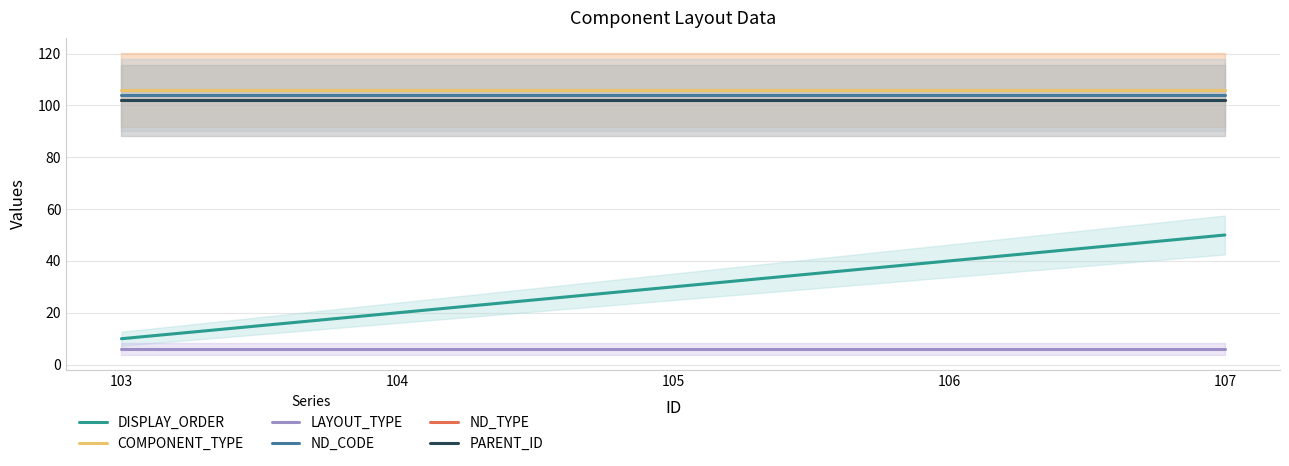

Between 105 and 106, which is larger?

106